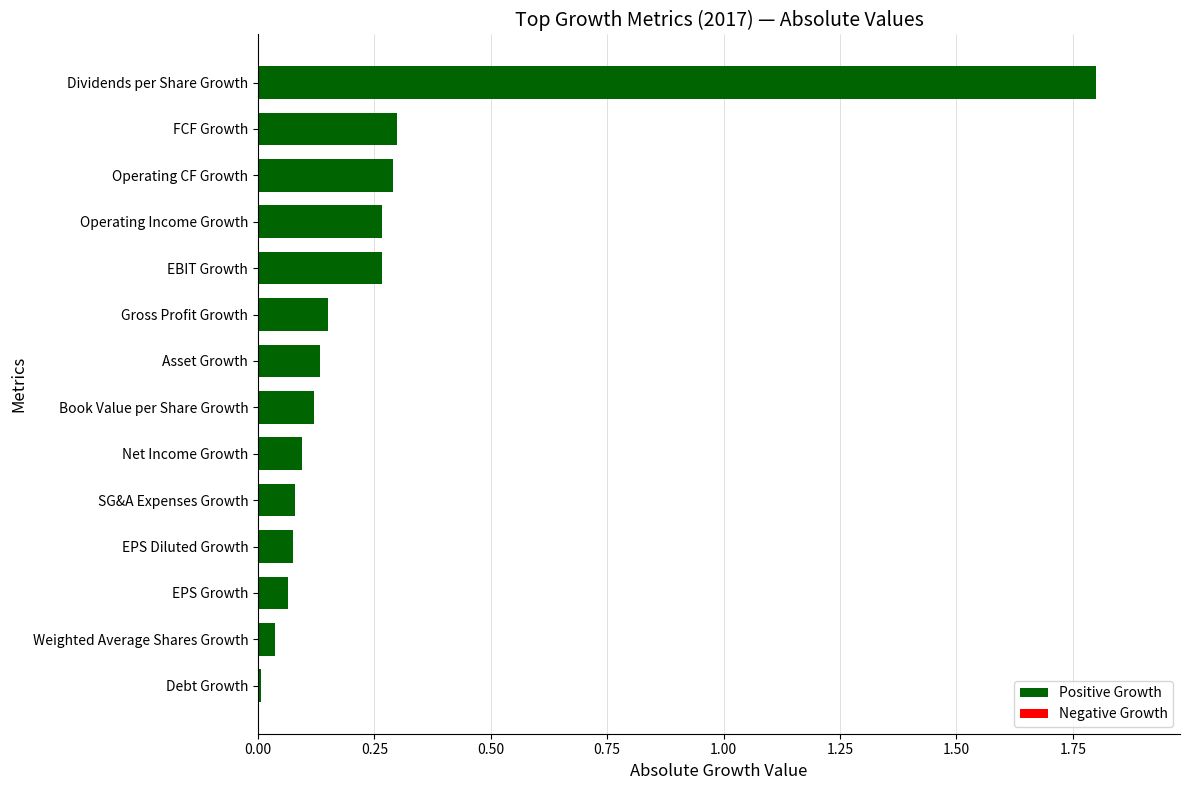

How many data points does each series have?

14